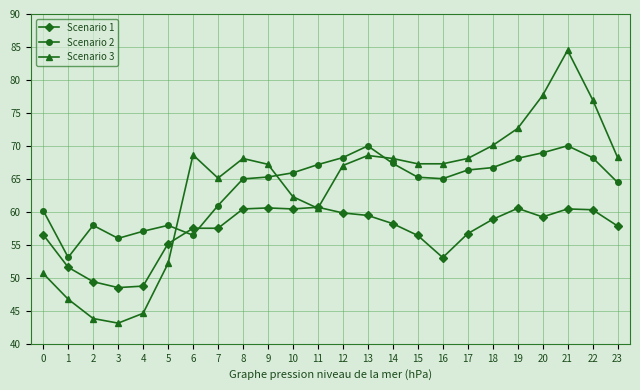

What is the smallest value displayed?

43.1